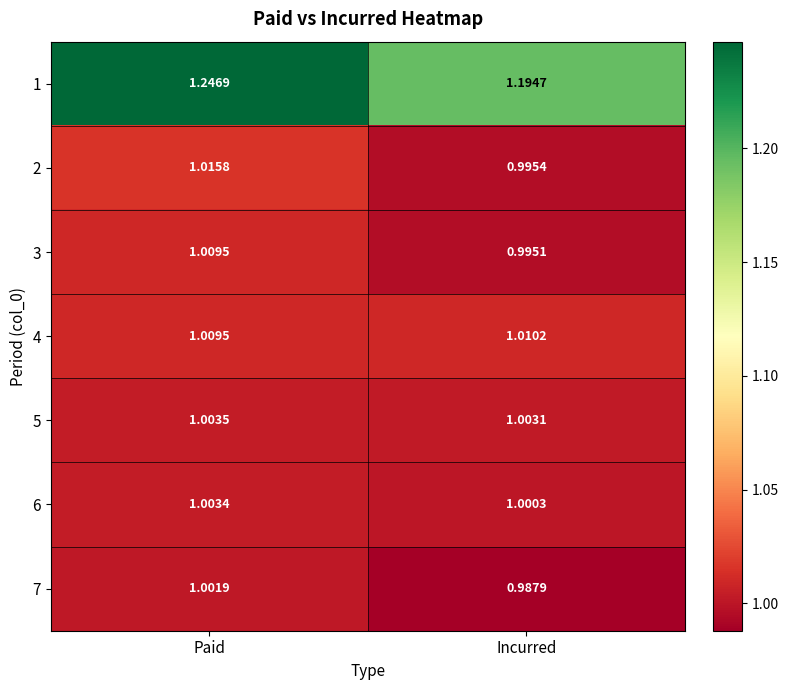

Rank the categories by 1 value from highest to lowest.

Paid, Incurred